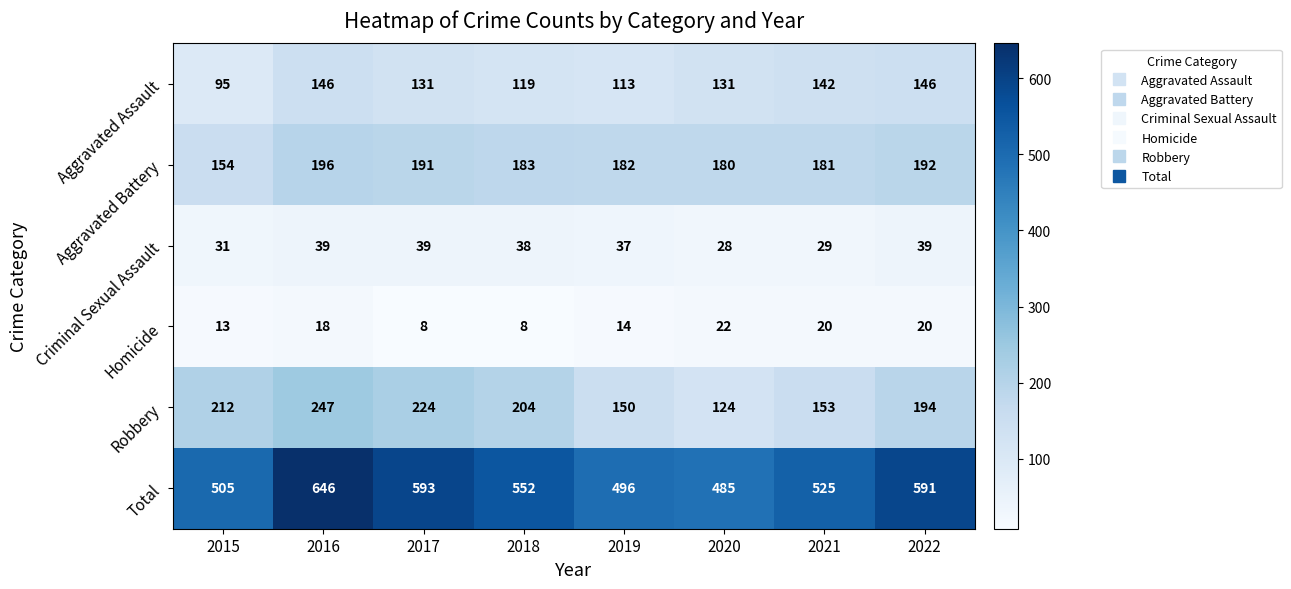

At which label is Aggravated Battery closest to 175?

2020